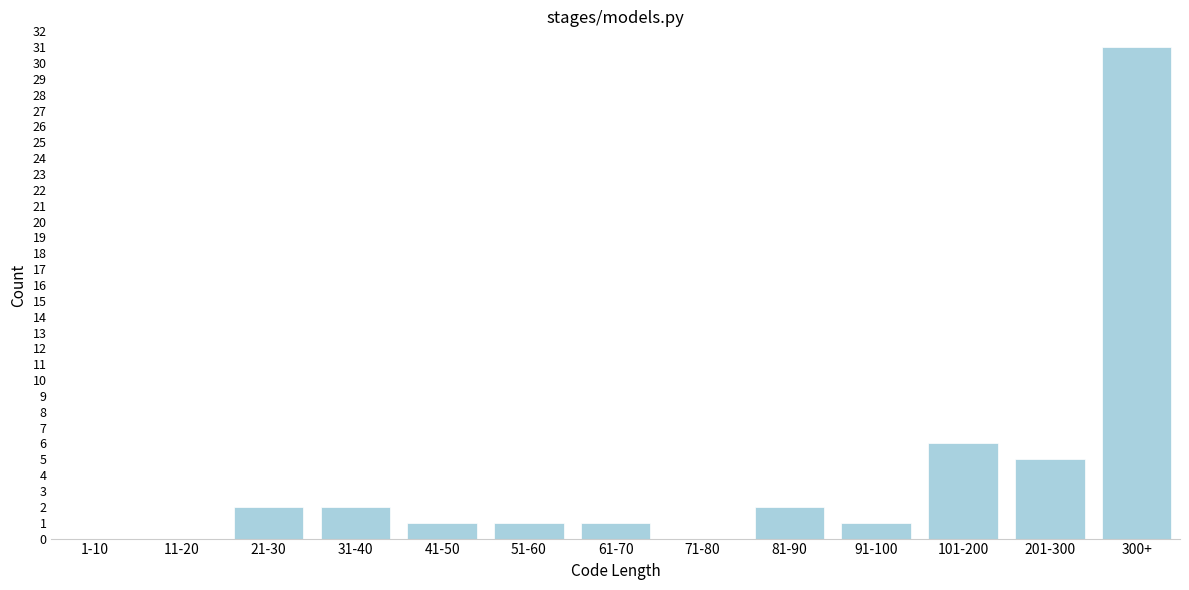

Reading left to right, list all the values displayed in this chart.

1-10=0	11-20=0	21-30=2	31-40=2	41-50=1	51-60=1	61-70=1	71-80=0	81-90=2	91-100=1	101-200=6	201-300=5	300+=31